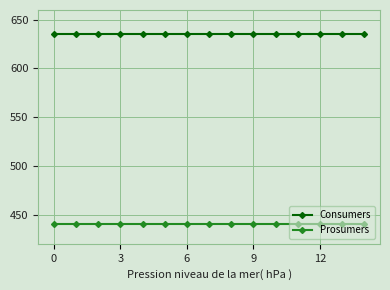

What is the average value of the Prosumers series?

440